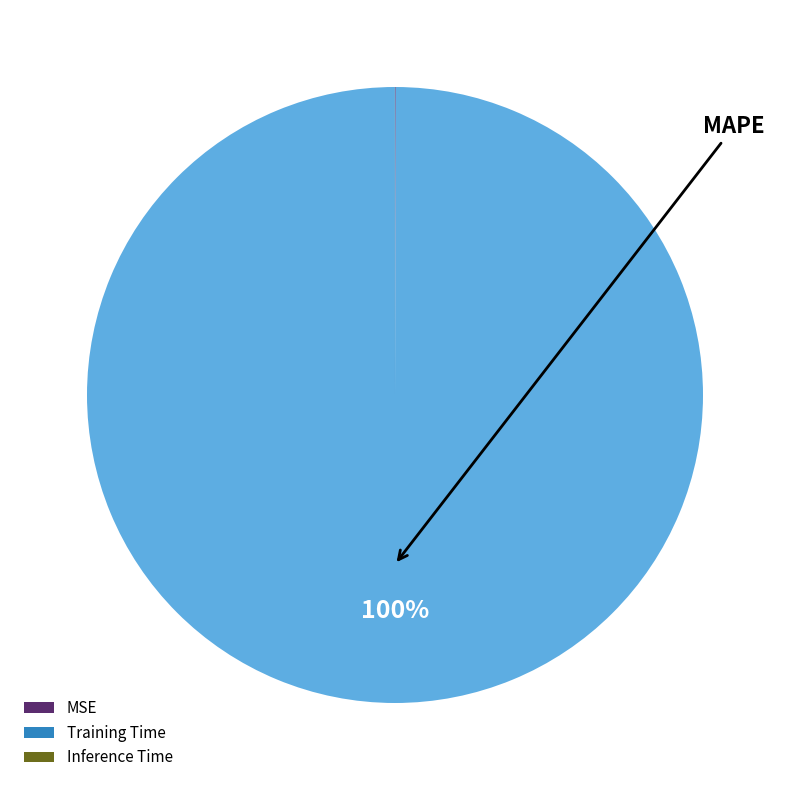

Is there any slice that represents more than half of the pie?

Yes